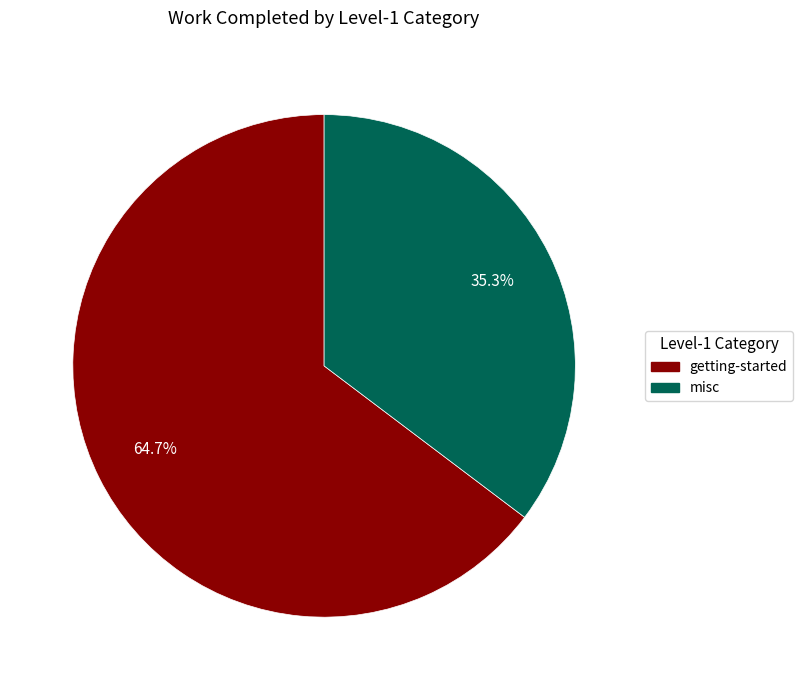

Is there any slice that represents more than half of the pie?

Yes